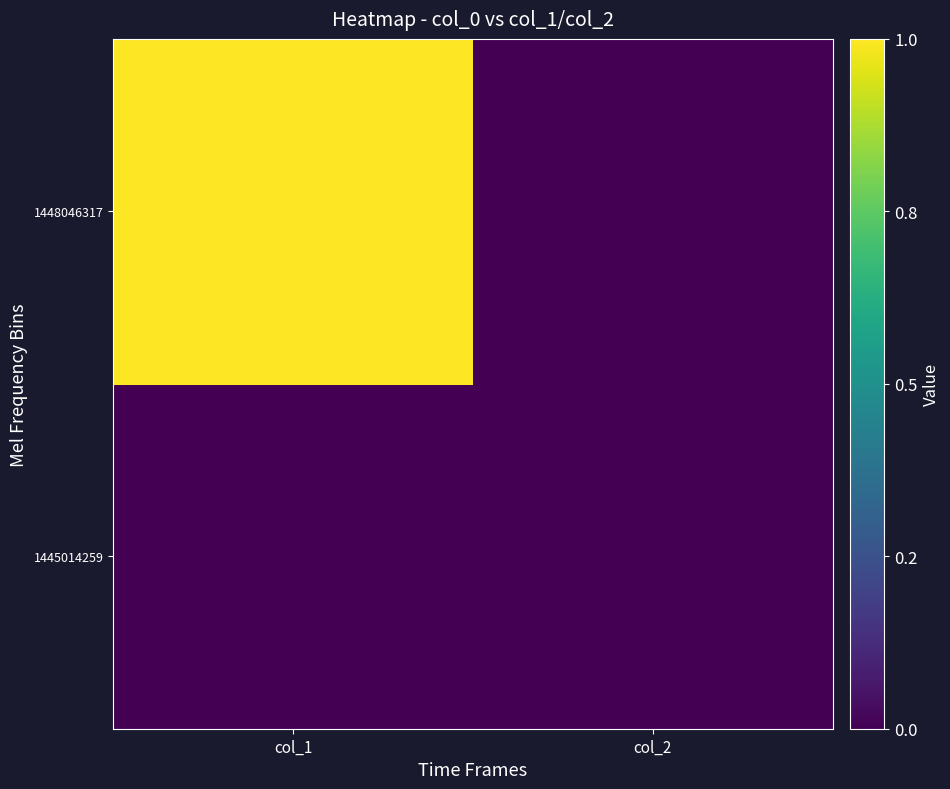

How many series are shown in this chart?

2